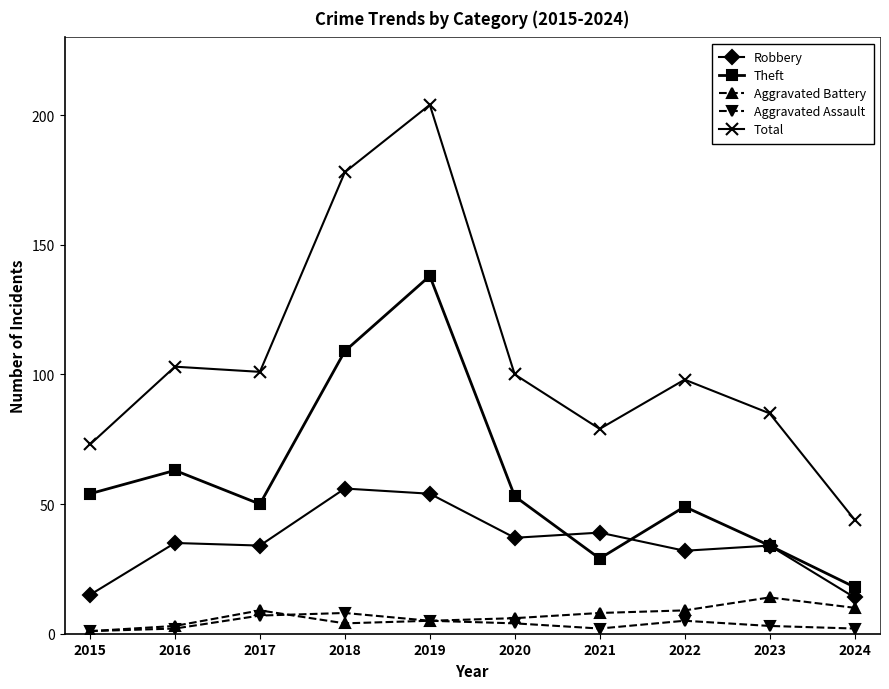

Is the value of Total at 2021 greater than the value of Aggravated Assault at 2021?

Yes